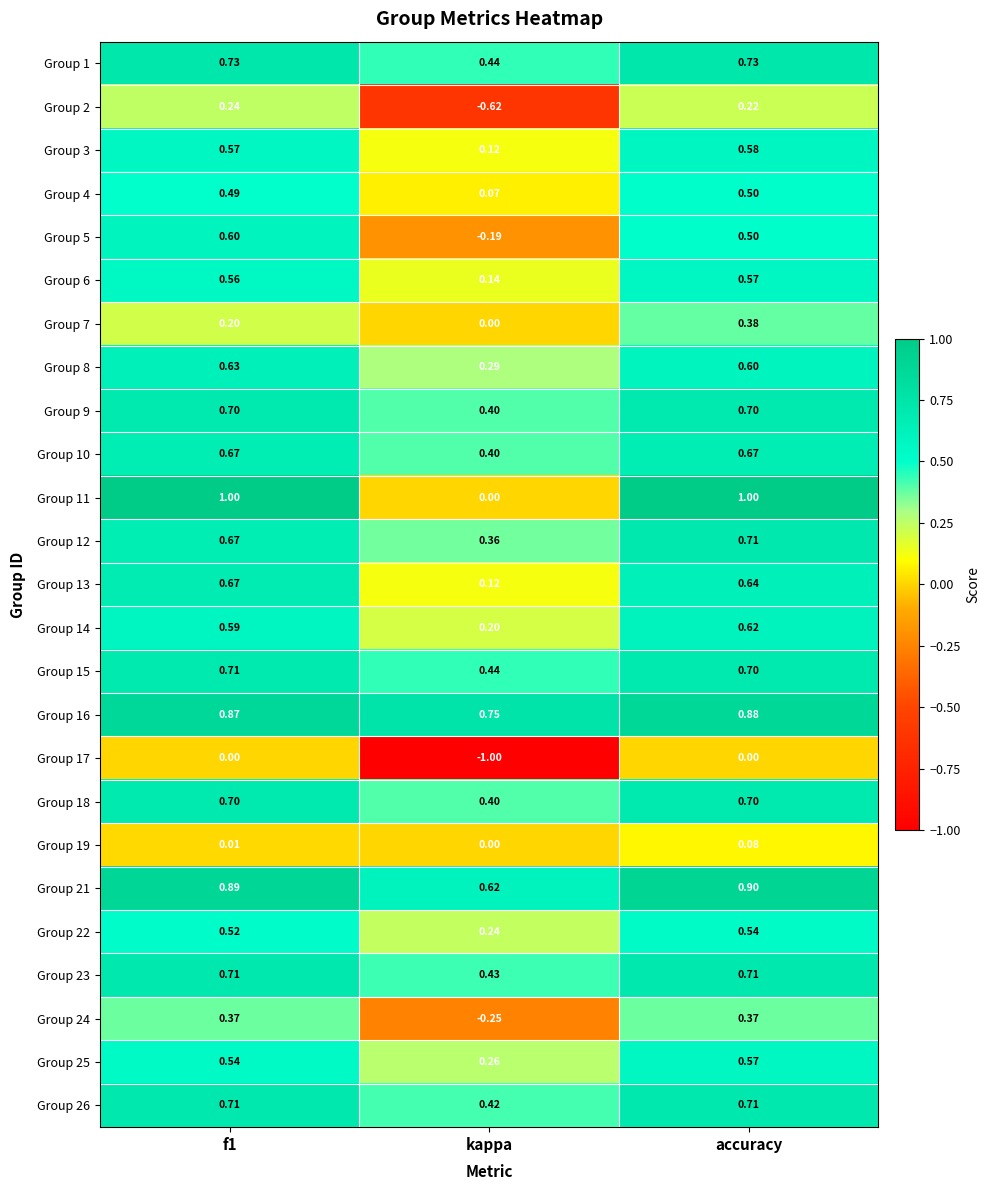

At which category does the chart reach its minimum across all series?

kappa